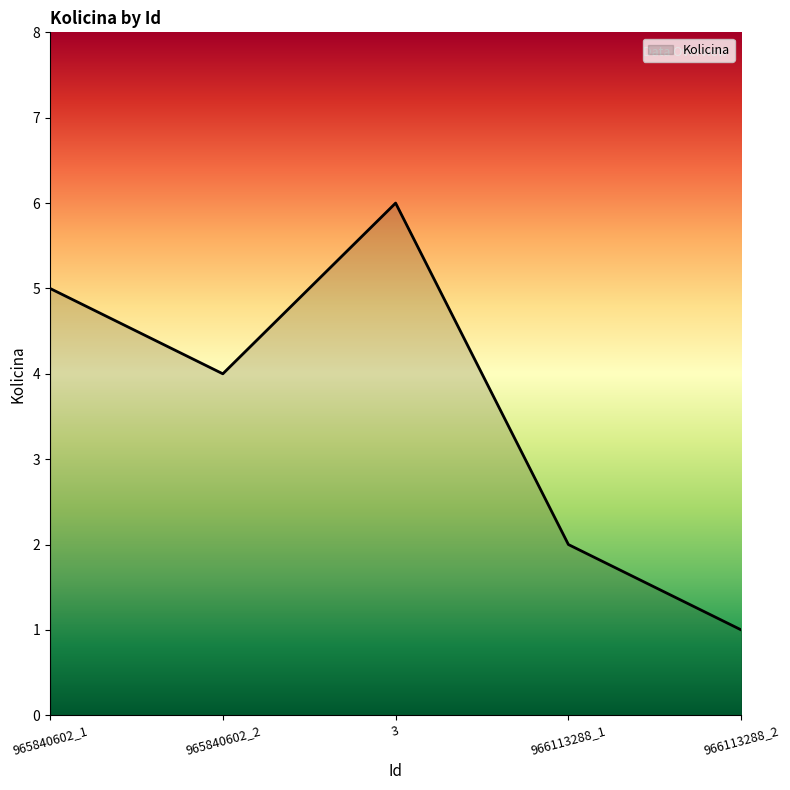

True or false: the data has more than 1 interior local peaks.

False